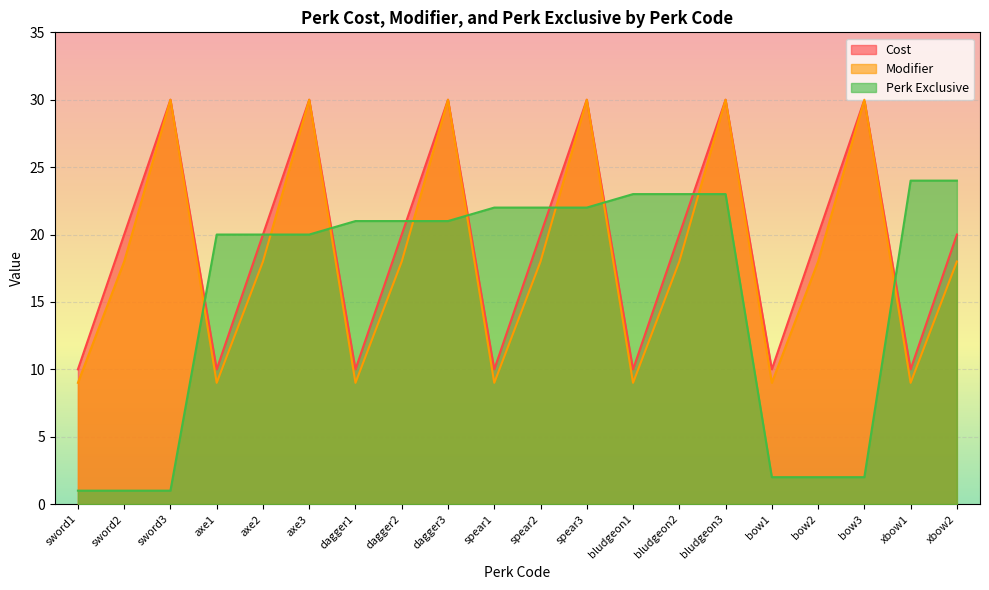

What is the approximate value of Perk Exclusive at dagger1?

21